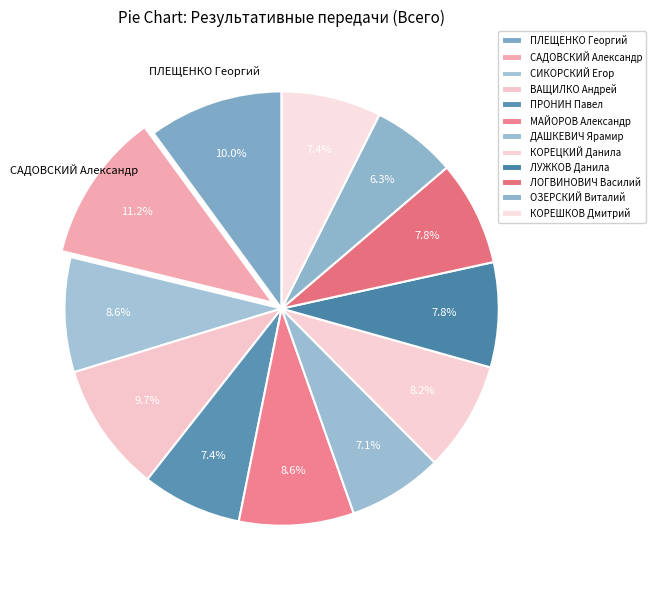

What percentage is the ОЗЕРСКИЙ Виталий slice, to the nearest percent?

6%